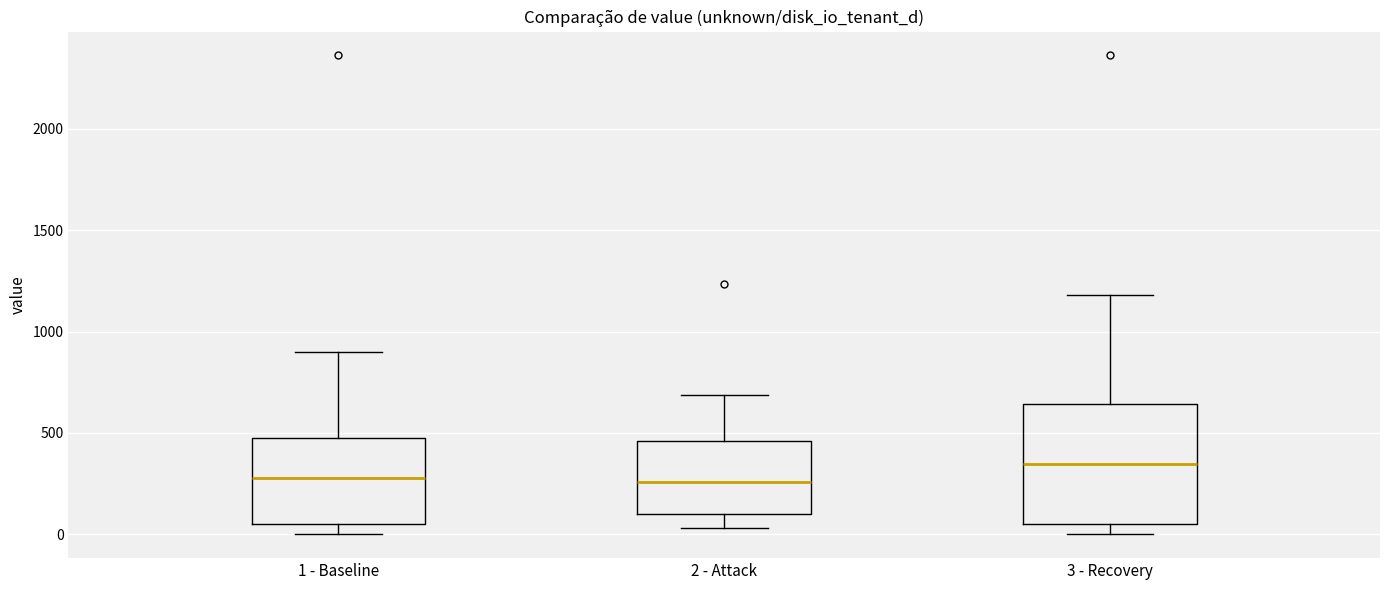

Reading left to right, transcribe this box plot: for each box, give where its median line is, the range the box spans, and where its two whiskers end, as read against the y-axis. The values are not printed on the chart, so give them approximately, as read against the axis.

1 - Baseline: median 300, box 50 to 450, whiskers 0 to 900
2 - Attack: median 250, box 100 to 450, whiskers 50 to 700
3 - Recovery: median 350, box 50 to 650, whiskers 0 to 1200